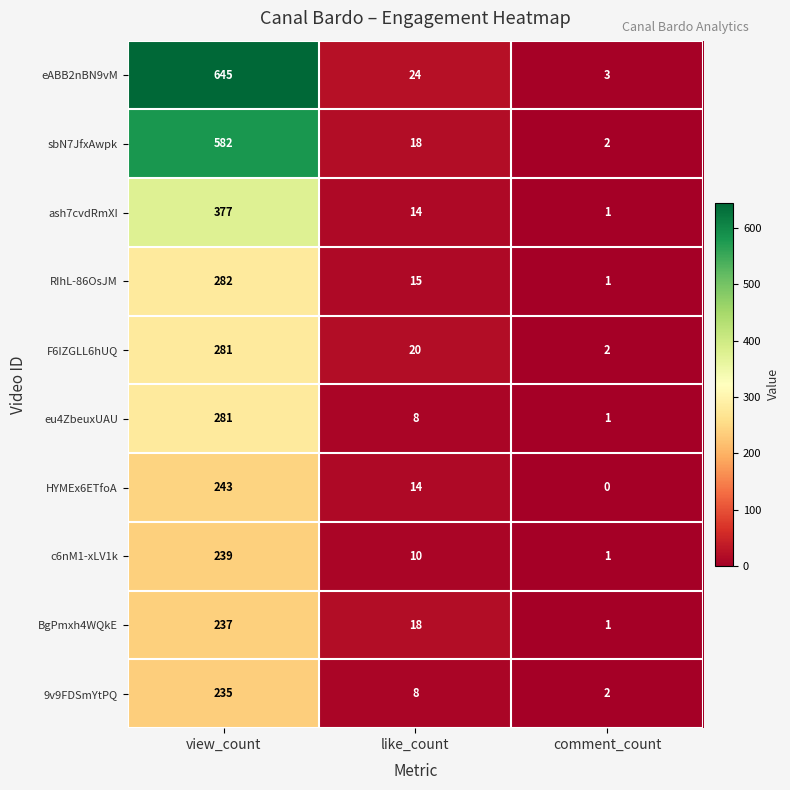

What is the difference between the c6nM1-xLV1k values at comment_count and view_count?

238